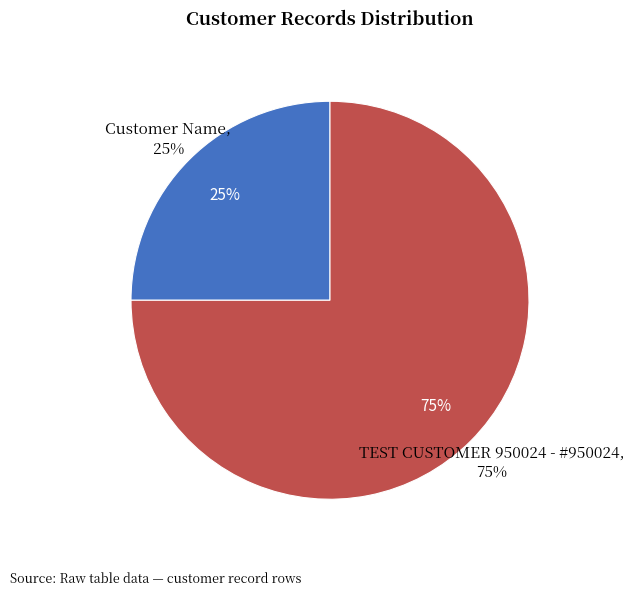

Is it true that Customer Name is 25% of the pie?

True